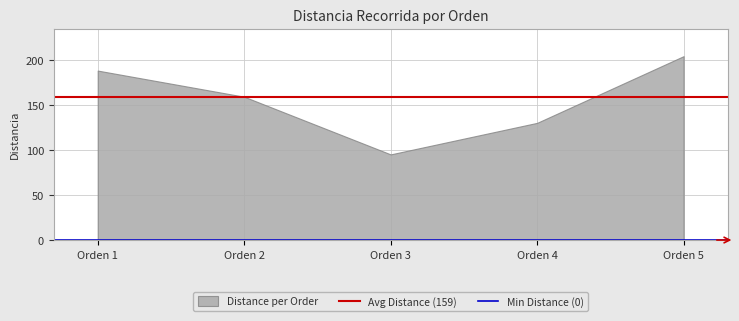

What is the change in value from Orden 3 to Orden 4?

+35